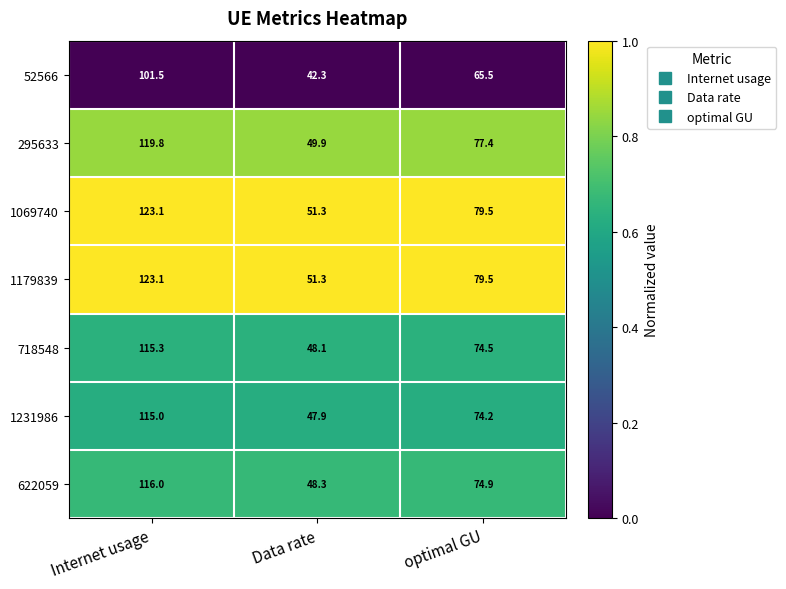

True or false: 295633 has a value of 77.4 at optimal GU.

True